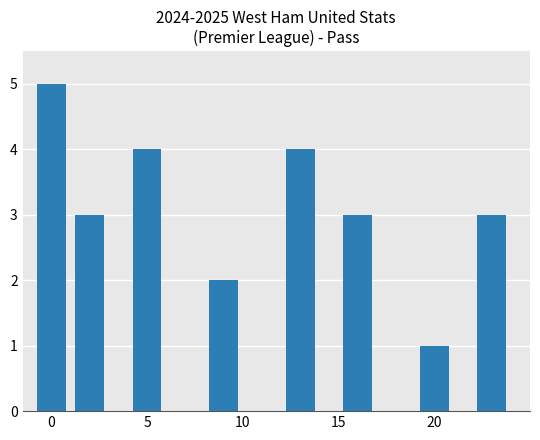

What is the maximum value shown in the chart?

5